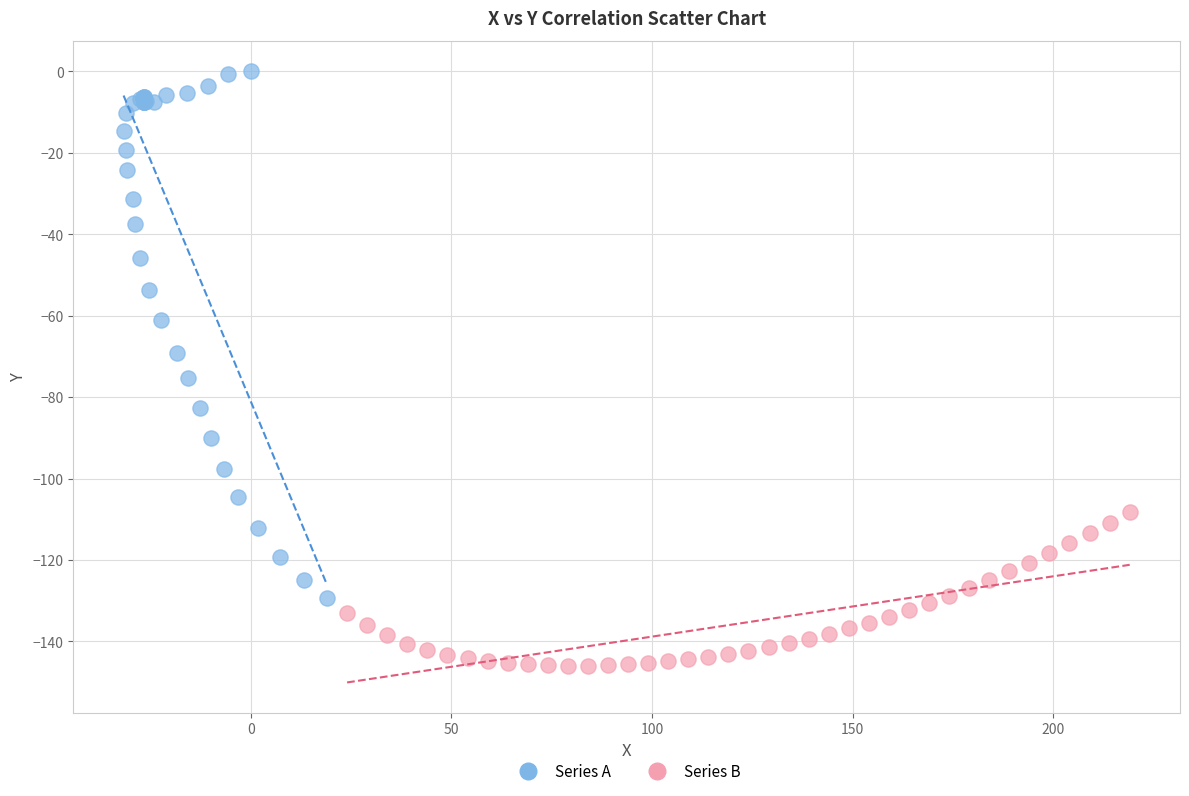

Which series contains the highest Y value?

Series A